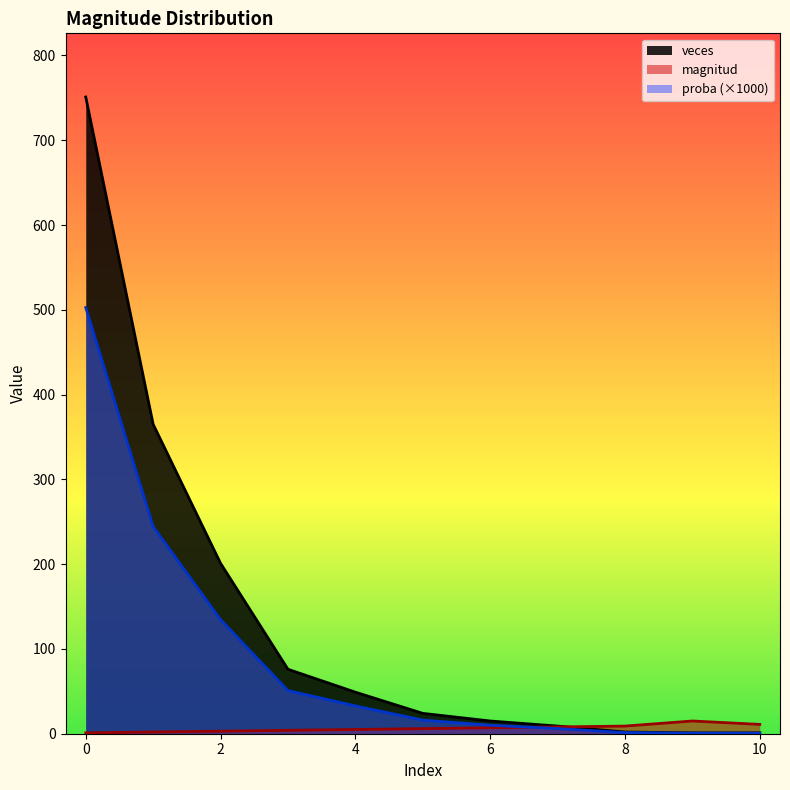

Reading left to right, what are all the values shown in this chart?

magnitud: 0=1.0	1=2.0	2=3.0	3=4.0	4=5.0	5=6.0	6=7.0	7=8.0	8=9.0	9=15.0	10=11.0
veces: 0=751.0	1=365.0	2=201.0	3=76.0	4=49.0	5=24.0	6=15.0	7=9.0	8=2.0	9=1.0	10=1.0
proba: 0=502.7	1=244.3	2=134.5	3=50.9	4=32.8	5=16.1	6=10.0	7=6.0	8=1.3	9=0.7	10=0.7